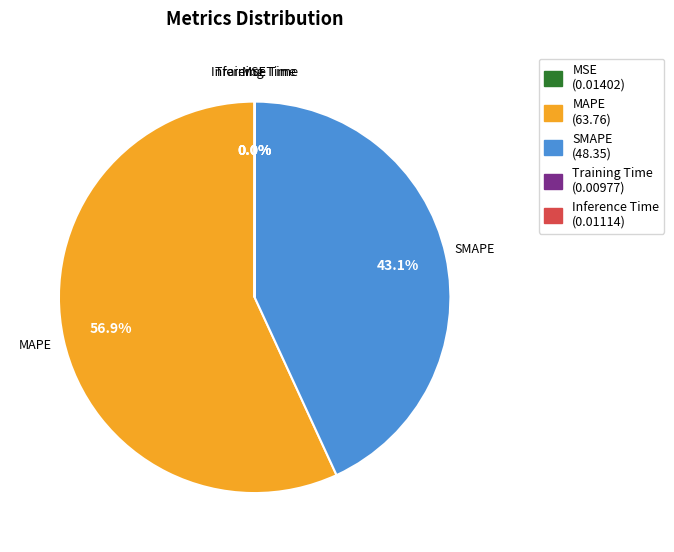

What percentage is NOT represented by MAPE?

43.1%